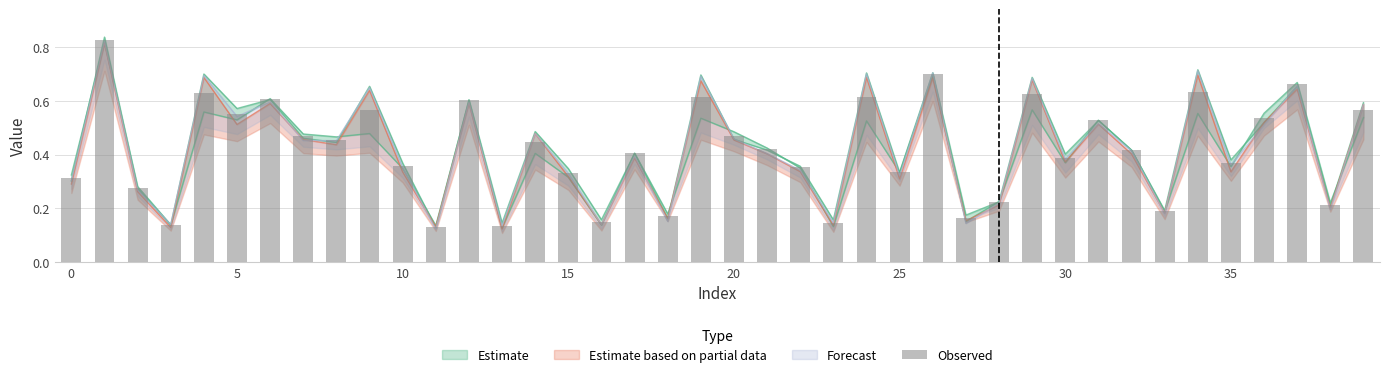

Reading left to right, extract all data points from this chart.

0.3	0.8	0.3	0.1	0.6	0.6	0.6	0.5	0.5	0.6	0.4	0.1	0.6	0.1	0.4	0.3	0.1	0.4	0.2	0.6	0.5	0.4	0.4	0.1	0.6	0.3	0.7	0.2	0.2	0.6	0.4	0.5	0.4	0.2	0.6	0.4	0.5	0.7	0.2	0.6